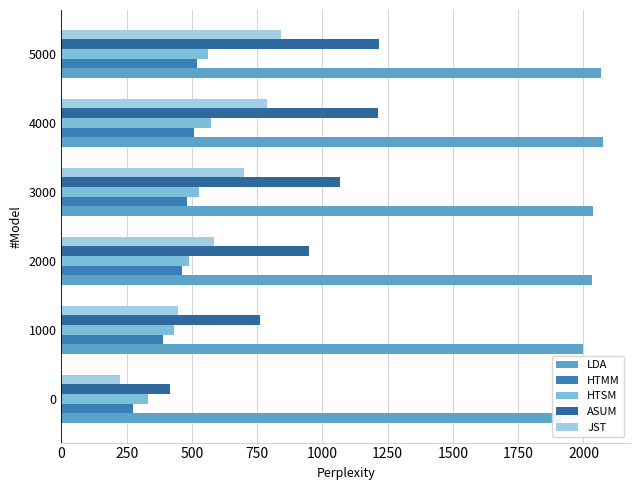

Between 2000 and 3000, which series saw the biggest shift?

ASUM